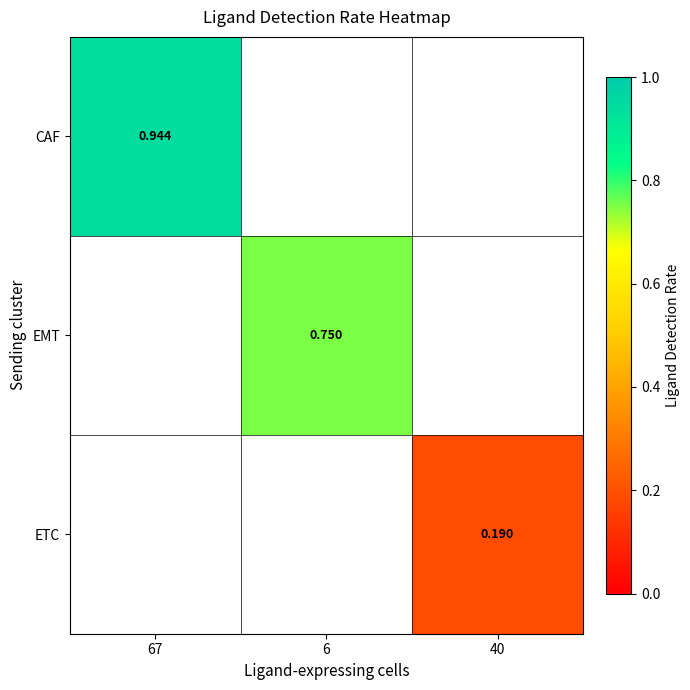

True or false: EMT has a value of 0.8 at 6.

True